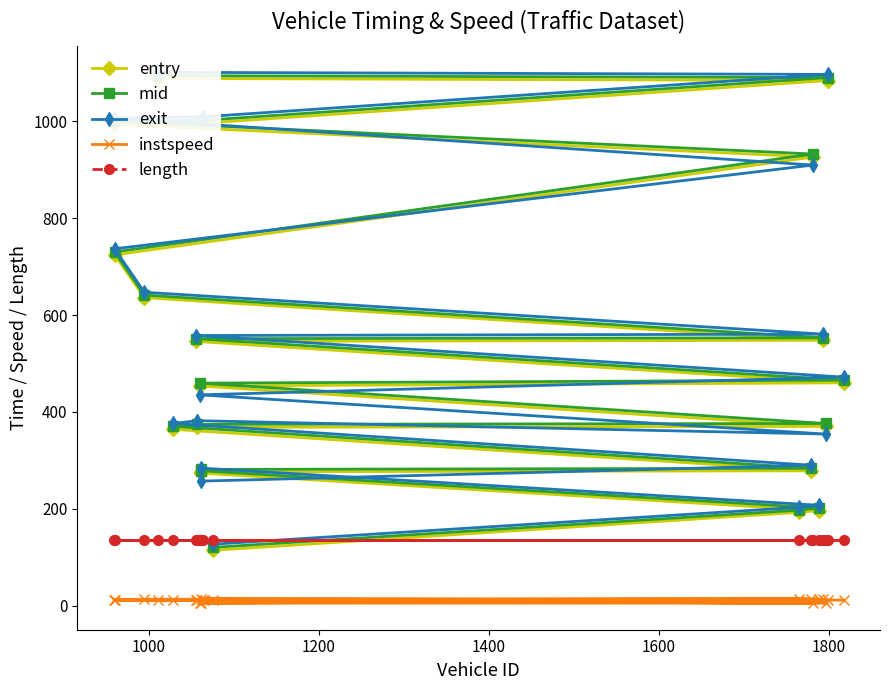

What is the minimum value for length?

135.9